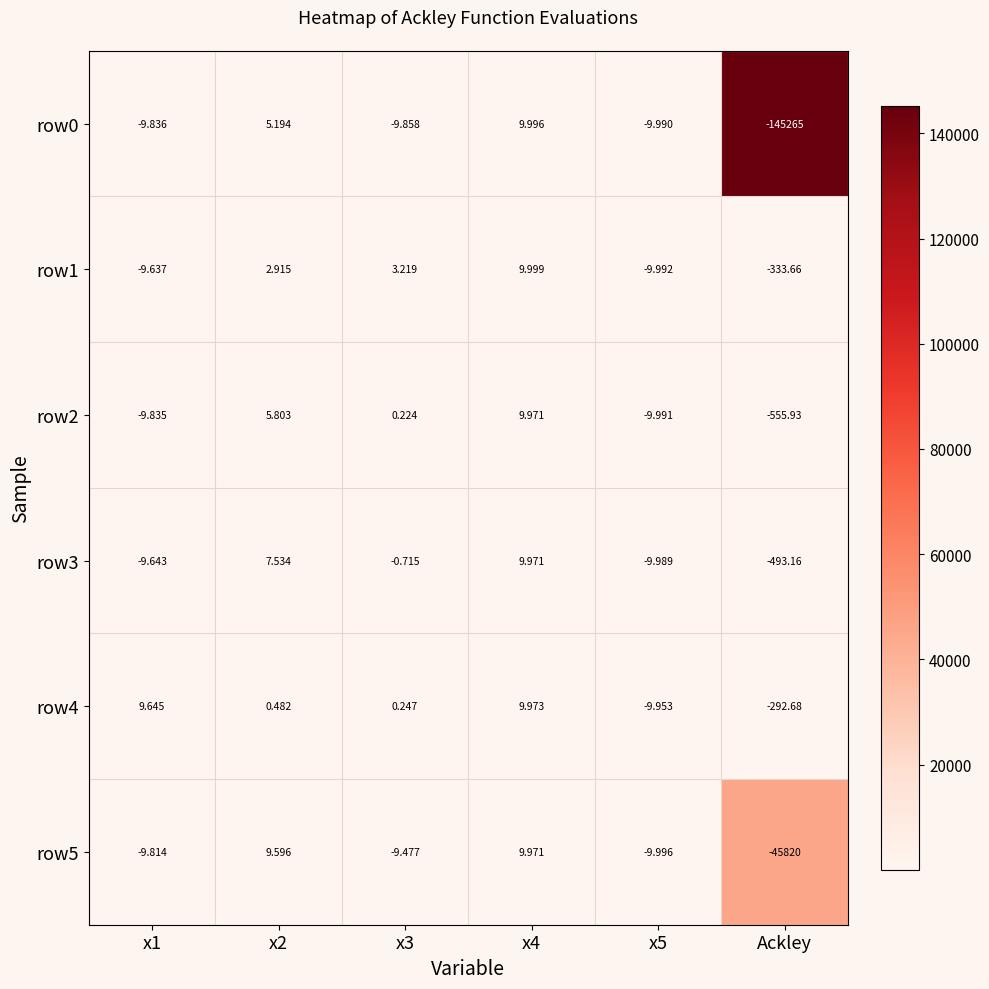

Which label corresponds to the smallest value in the chart?

Ackley